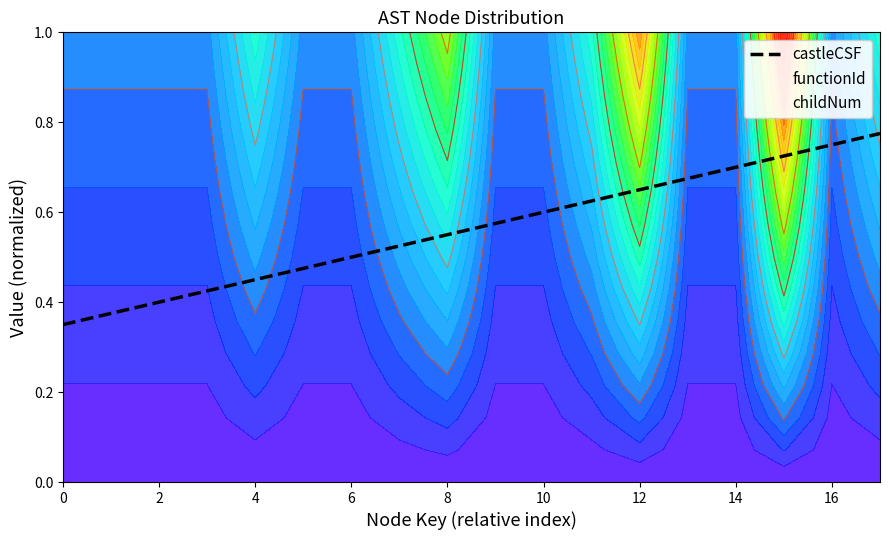

What is the minimum value shown in the chart?

0.3